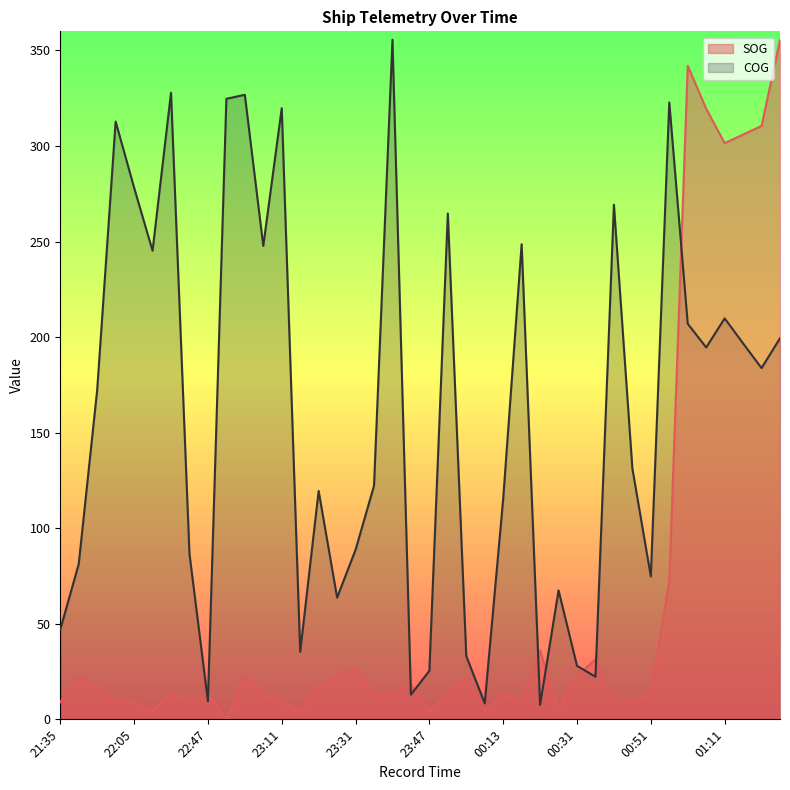

At which label is COG closest to 181?

01:19